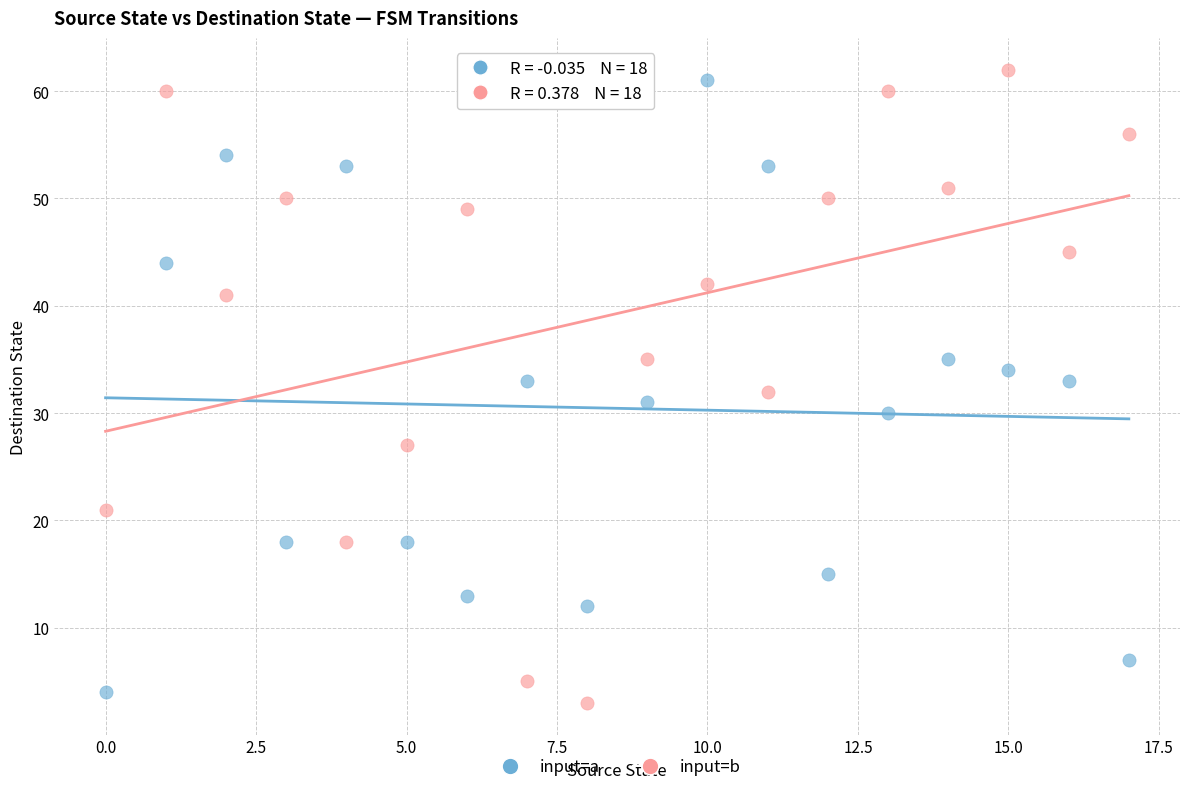

Which series has the widest spread of Y values?

input=b